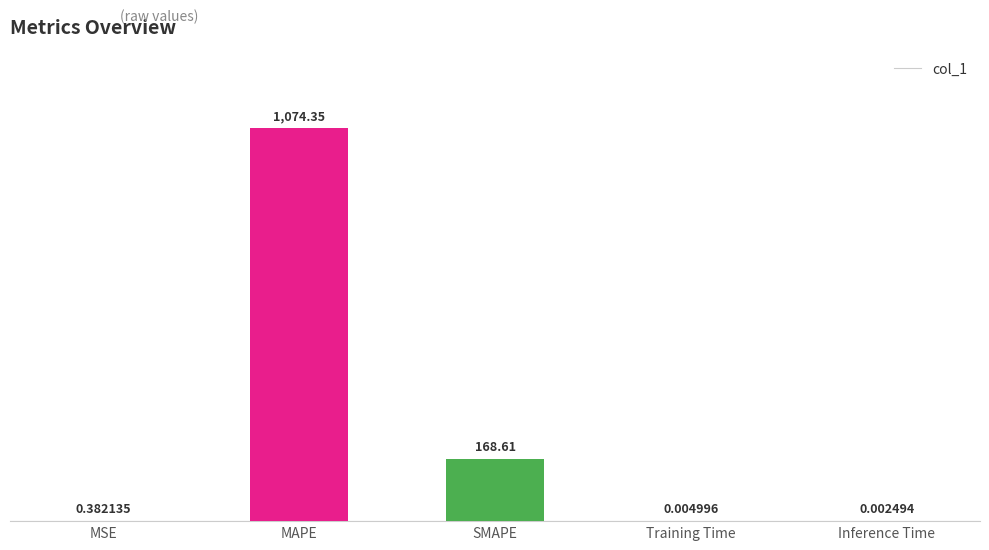

Between MAPE and Inference Time, which is larger?

MAPE